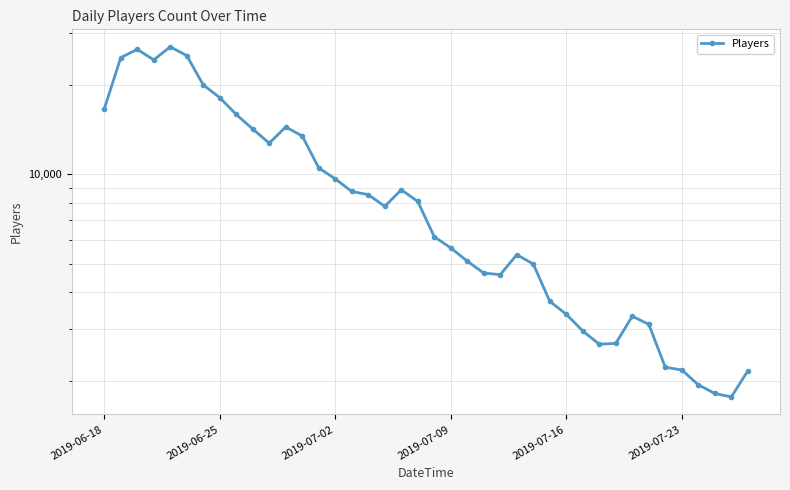

What is the greatest value displayed?

26934